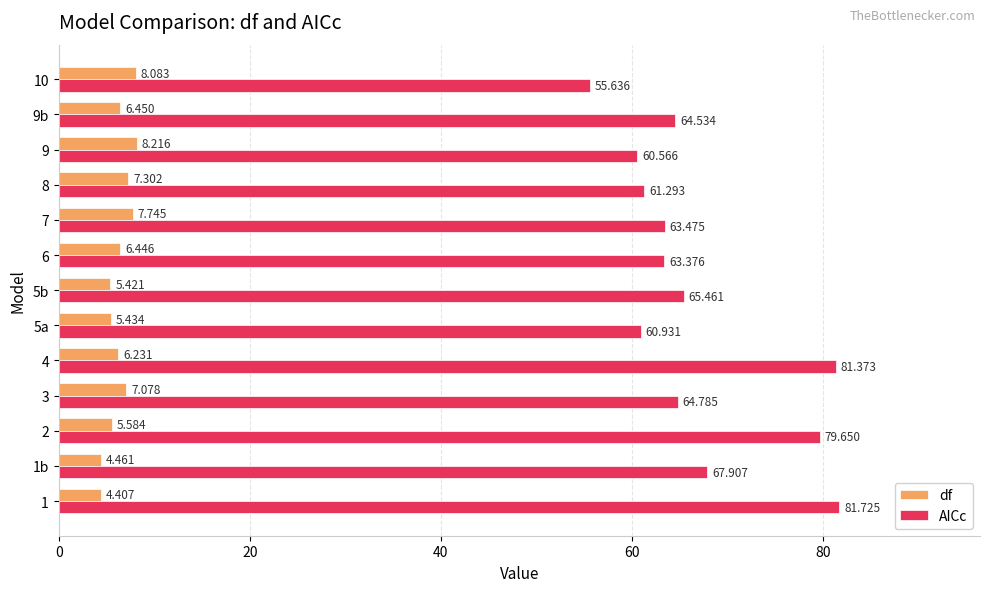

Which series changed the most between 3 and 5a?

AICc